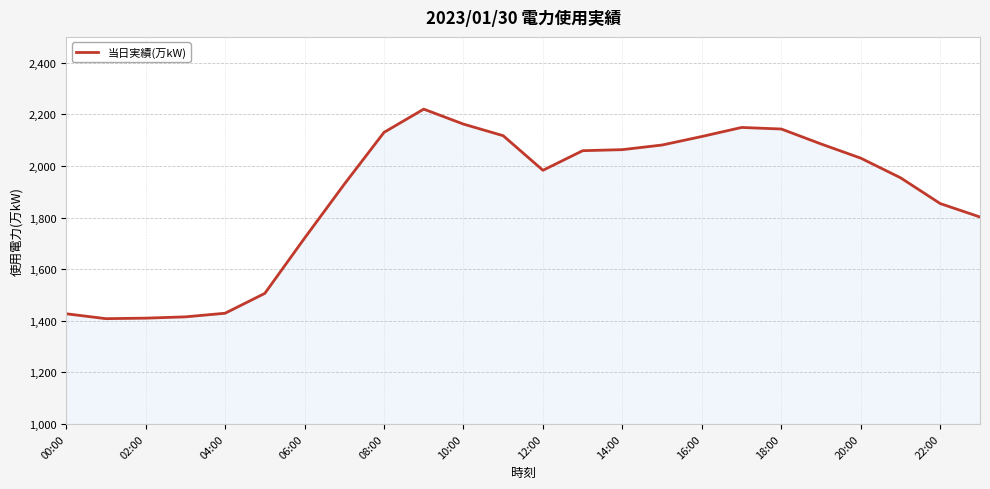

What is the smallest value displayed?

1408